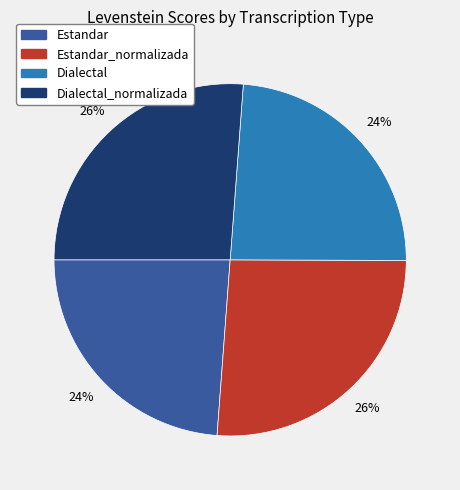

Does any single category account for the majority?

No